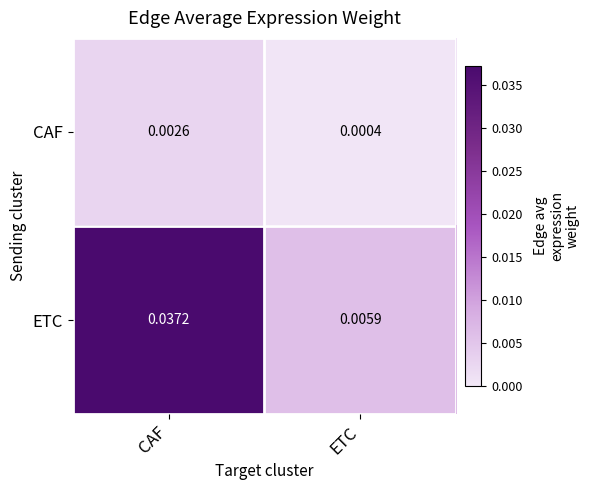

Rank the series by their maximum value, from highest to lowest.

ETC, CAF